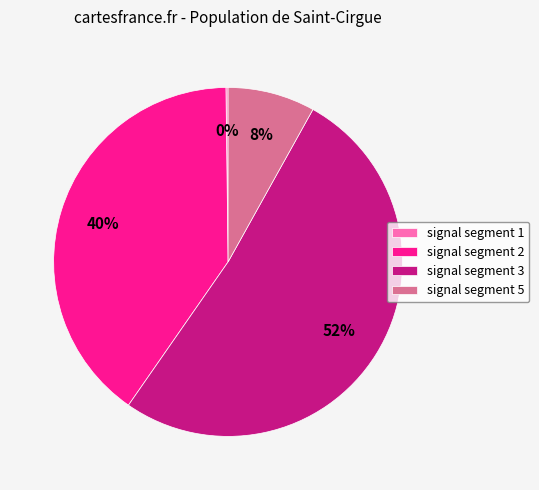

Between signal segment 2 and signal segment 3, which is larger?

signal segment 3